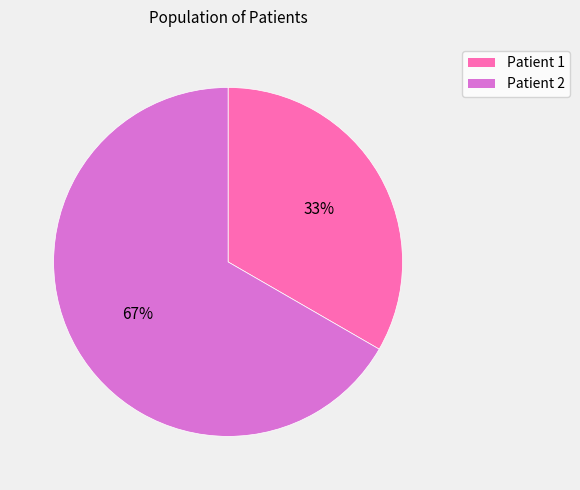

Which category has the biggest portion of the pie?

Patient 2